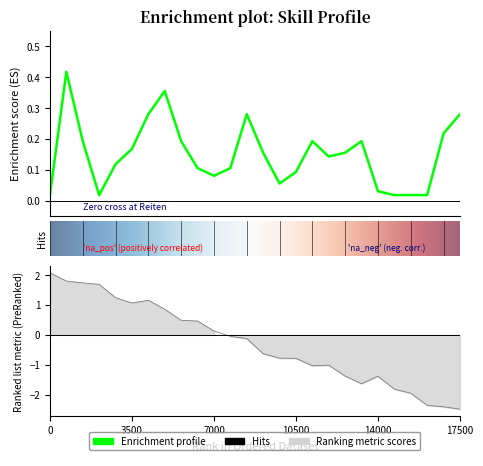

Reading left to right, transcribe all the data shown in this chart.

0.0	0.4	0.2	0.0	0.1	0.2	0.3	0.4	0.2	0.1	0.1	0.1	0.3	0.2	0.1	0.1	0.2	0.1	0.2	0.2	0.0	0.0	0.0	0.0	0.2	0.3